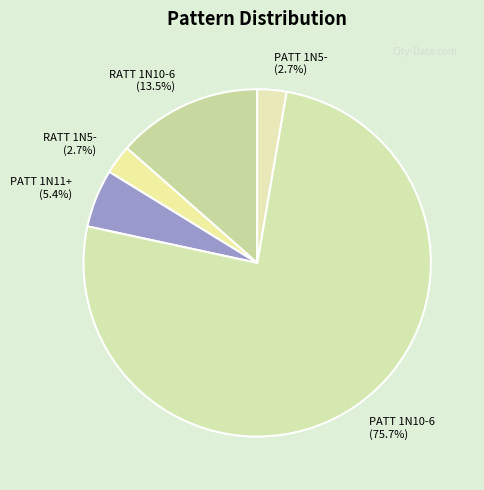

Is there a majority slice in this chart?

Yes